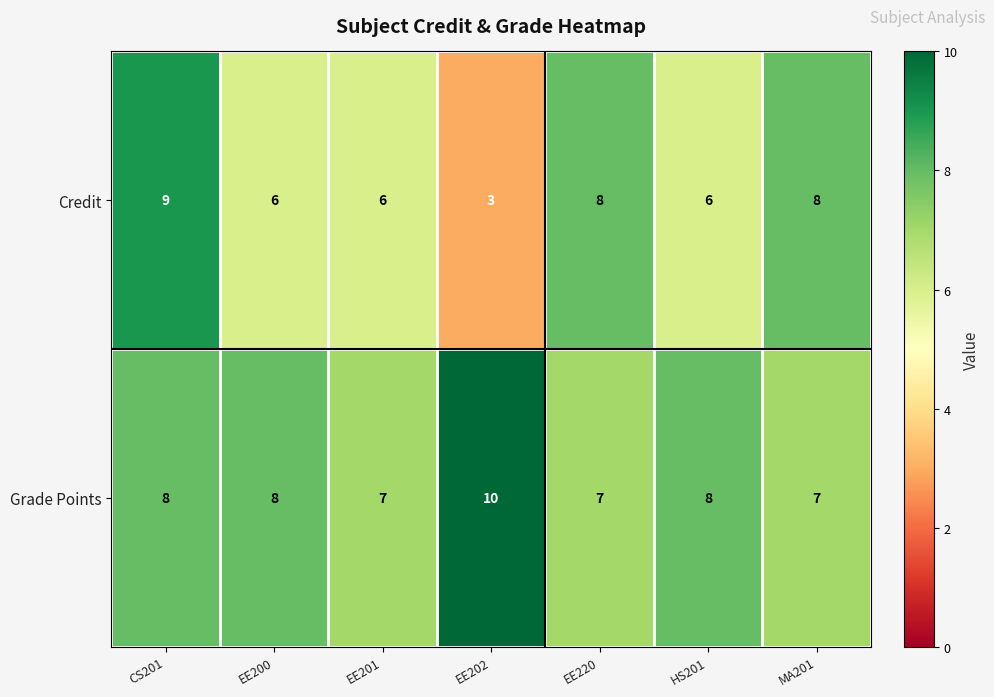

Reading left to right, extract all data points from this chart.

Credit: 9	6	6	3	8	6	8
Grade Points: 8	8	7	10	7	8	7